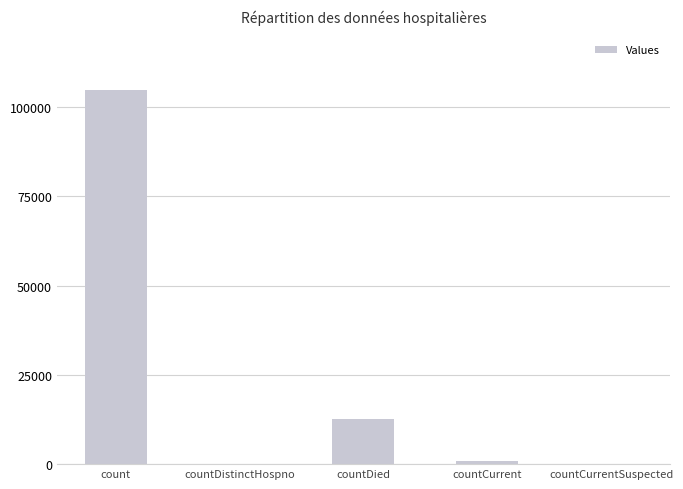

What is the sum of all values?

118114